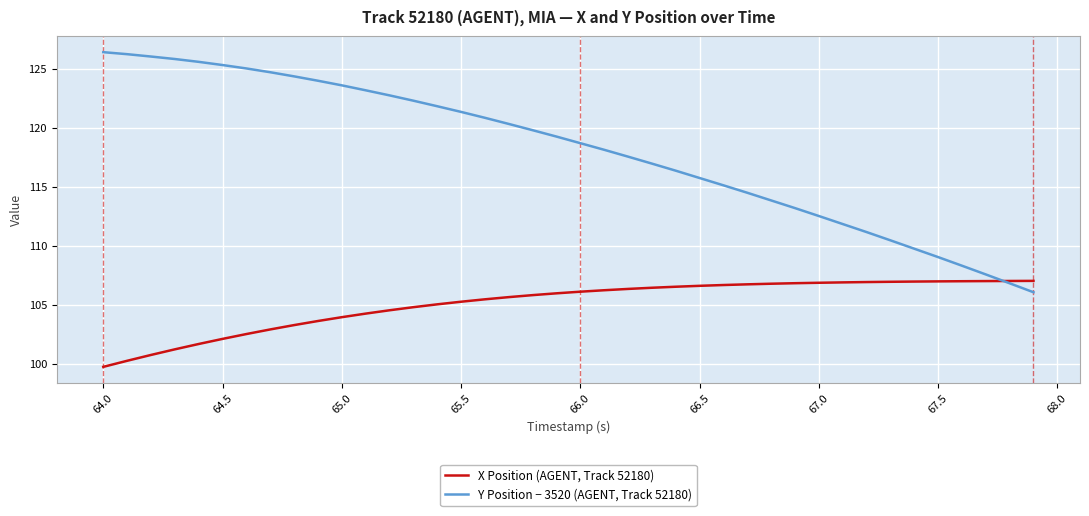

Rank the series by their maximum value, from highest to lowest.

Y Position − 3520 (AGENT, Track 52180), X Position (AGENT, Track 52180)